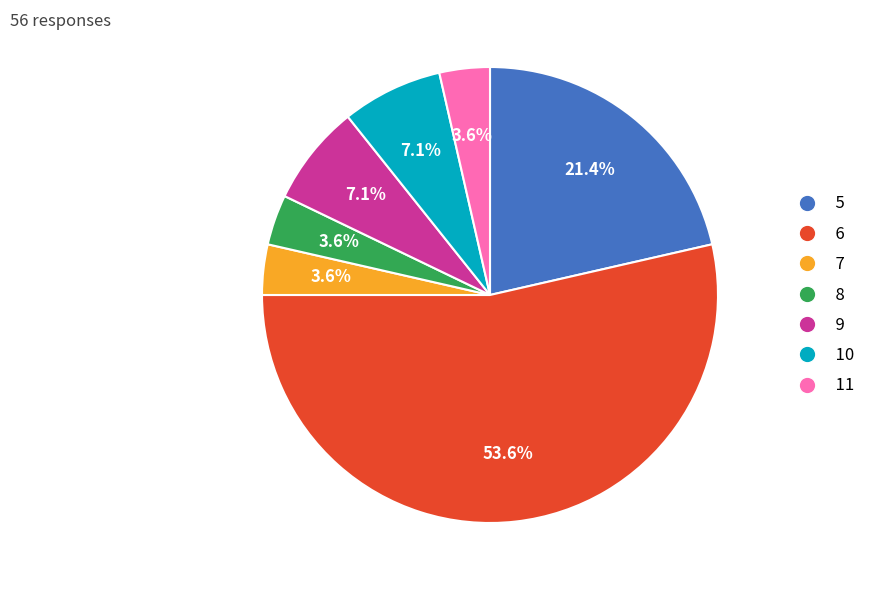

Is it true that 7 is 4% of the pie?

True